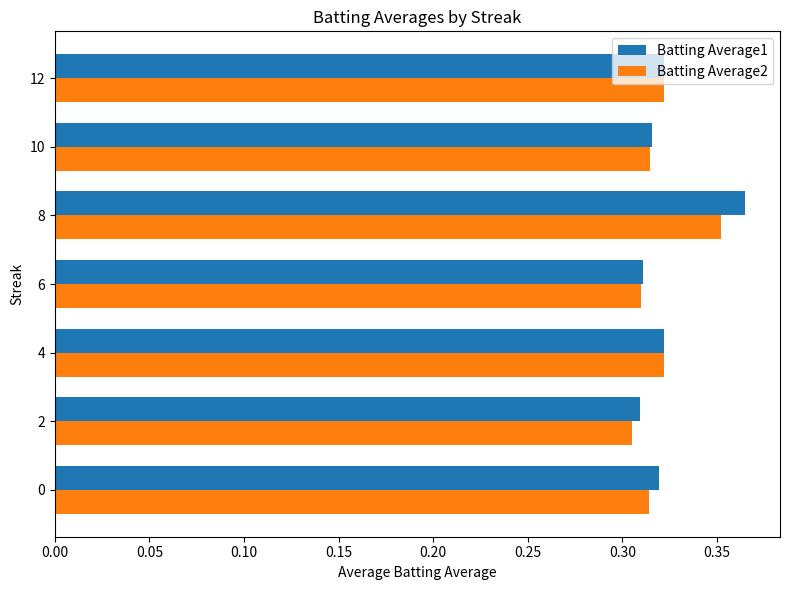

Which series has the largest range (max minus min)?

Batting Average1